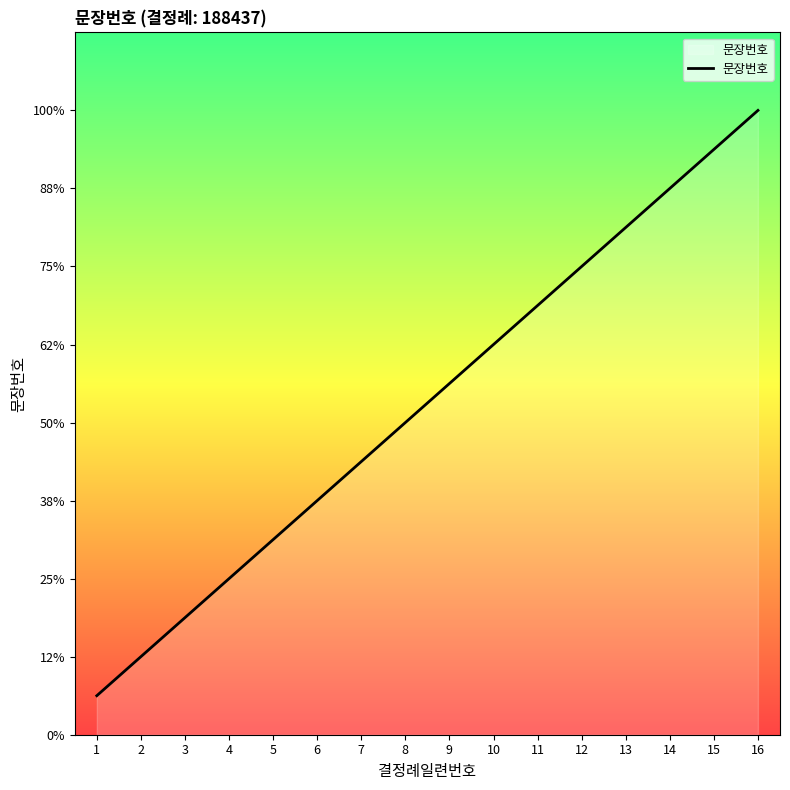

What is the sum of all values?

136